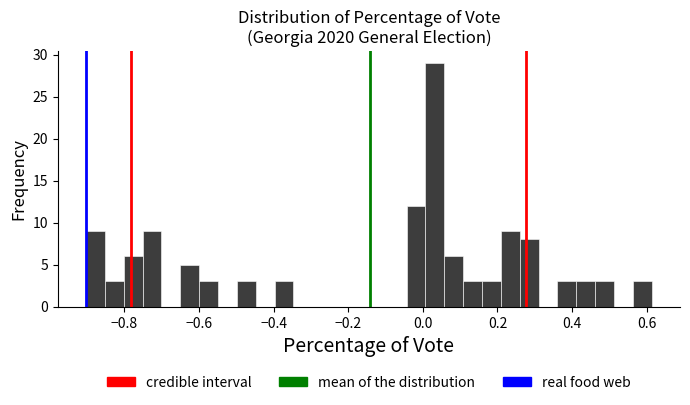

Around what value on the x-axis is the tallest bar? Give the approximate position of its centre, as read against the axis.

0.04